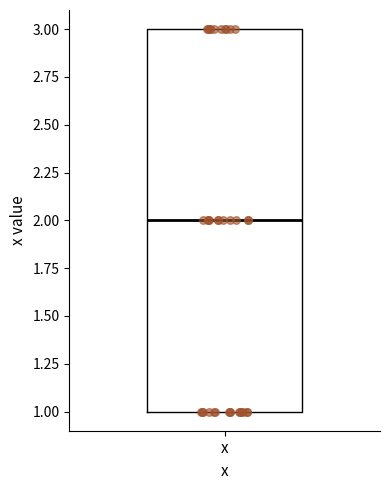

Transcribe this box plot: give where the median line is, the range the box spans, and where the two whiskers end, as read against the y-axis. The values are not printed on the chart, so give them approximately, as read against the axis.

median 2, box 1 to 3, whiskers 1 to 3